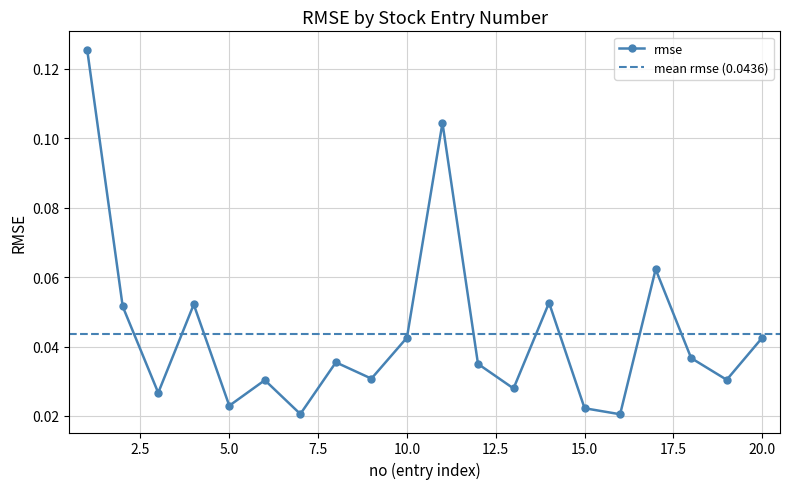

What is the difference between the maximum and minimum values?

0.1